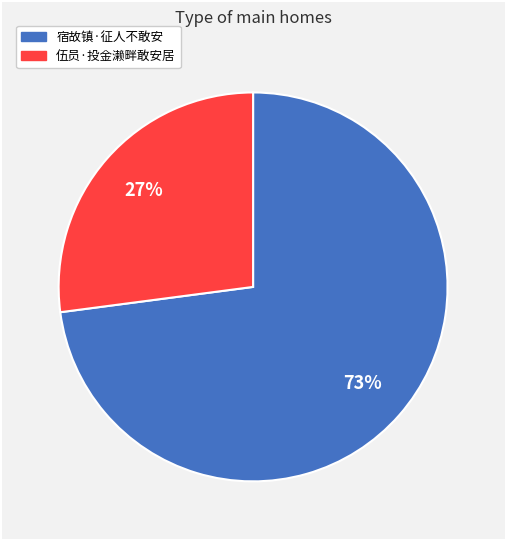

Do 宿故镇·征人不敢安 and 伍员·投金濑畔敢安居 together represent more than half of the pie?

Yes